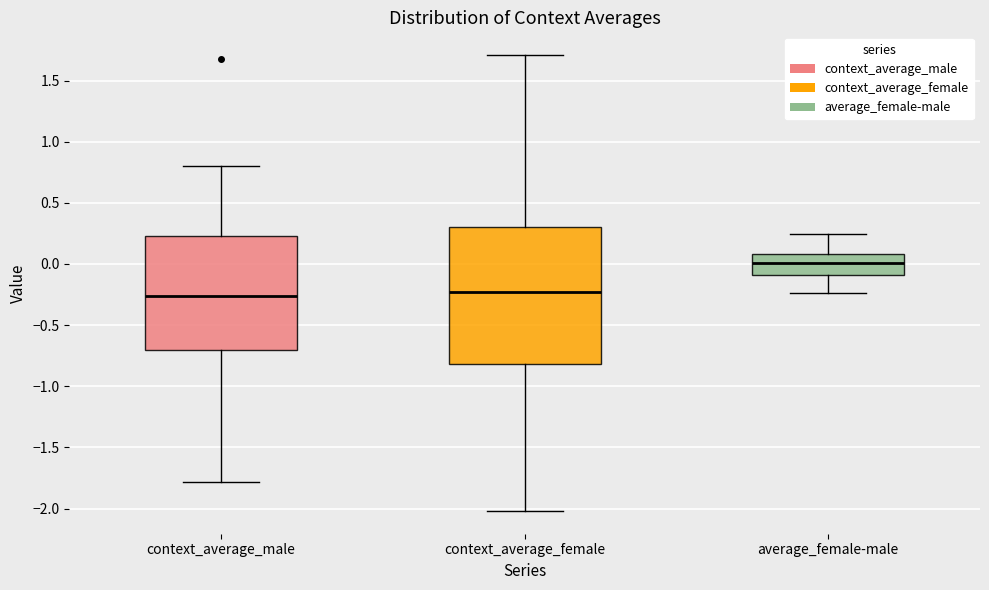

Reading left to right, transcribe this box plot: for each box, give where its median line is, the range the box spans, and where its two whiskers end, as read against the y-axis. The values are not printed on the chart, so give them approximately, as read against the axis.

context_average_male: median -0.25, box -0.70 to 0.25, whiskers -1.80 to 0.80
context_average_female: median -0.25, box -0.80 to 0.30, whiskers -2.00 to 1.70
average_female-male: median 0.00, box -0.10 to 0.10, whiskers -0.25 to 0.25